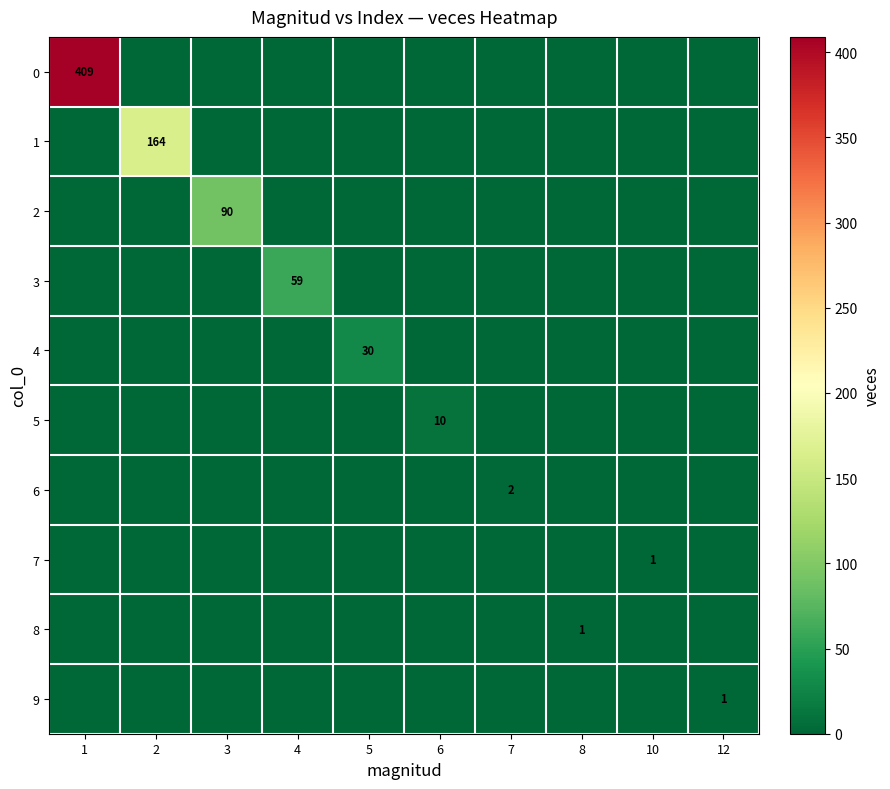

The value of 6 at 7 is 1. True or false?

False